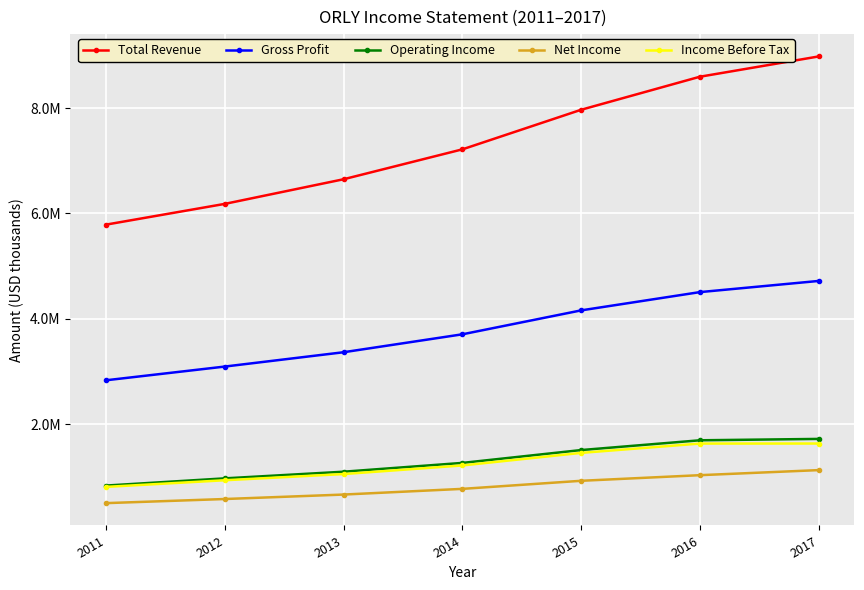

What is the minimum value for Total Revenue?

5788800